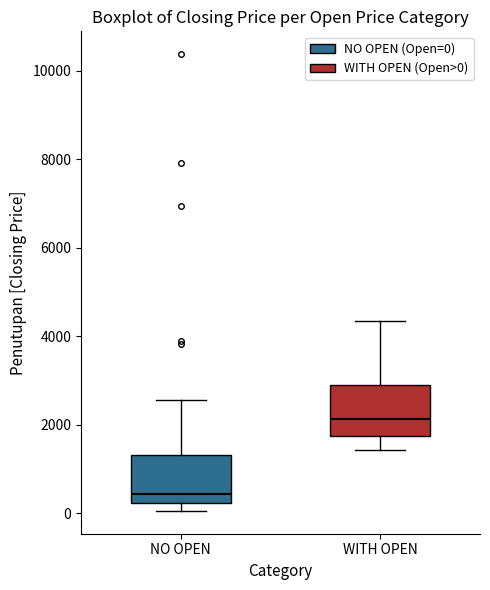

Reading left to right, read every box against the y-axis: the position of its median line, the range the box covers, and the ends of its whiskers. The values are not printed on the chart, so give them approximately, as read against the axis.

NO OPEN: median 400, box 200 to 1400, whiskers 0 to 2600
WITH OPEN: median 2200, box 1800 to 3000, whiskers 1400 to 4400